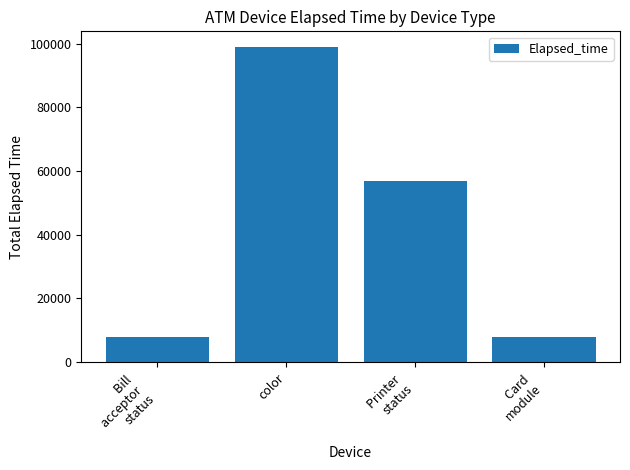

What is the sum of all values?

171616